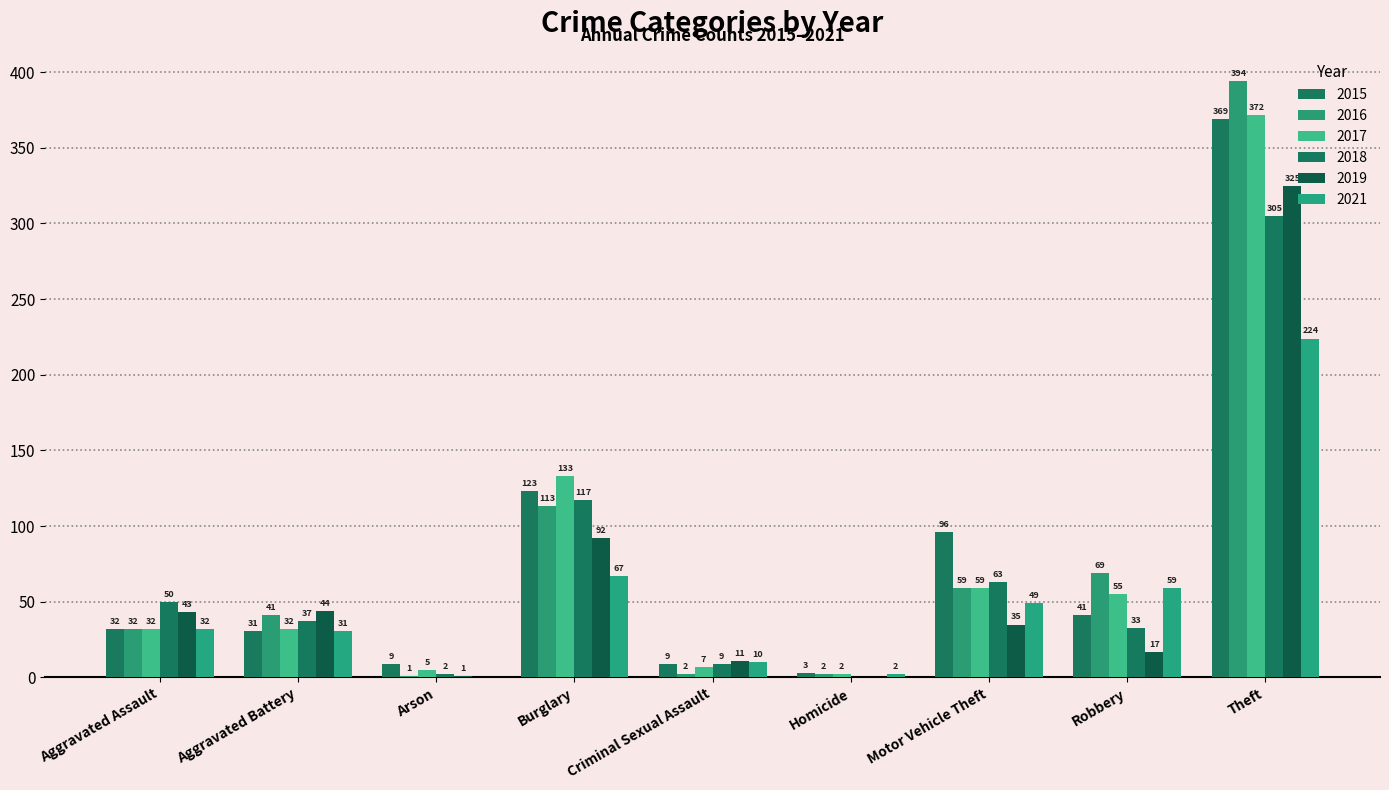

True or false: 2021 has a value of 32 at Aggravated Assault.

True